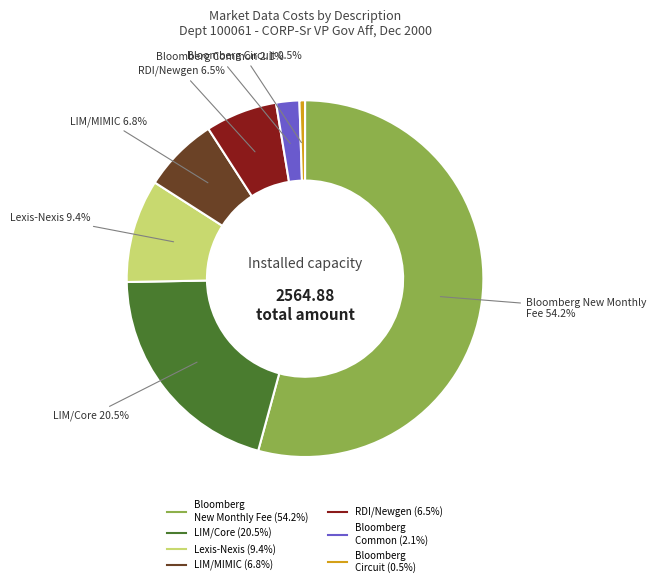

How many segments does this pie chart have?

7